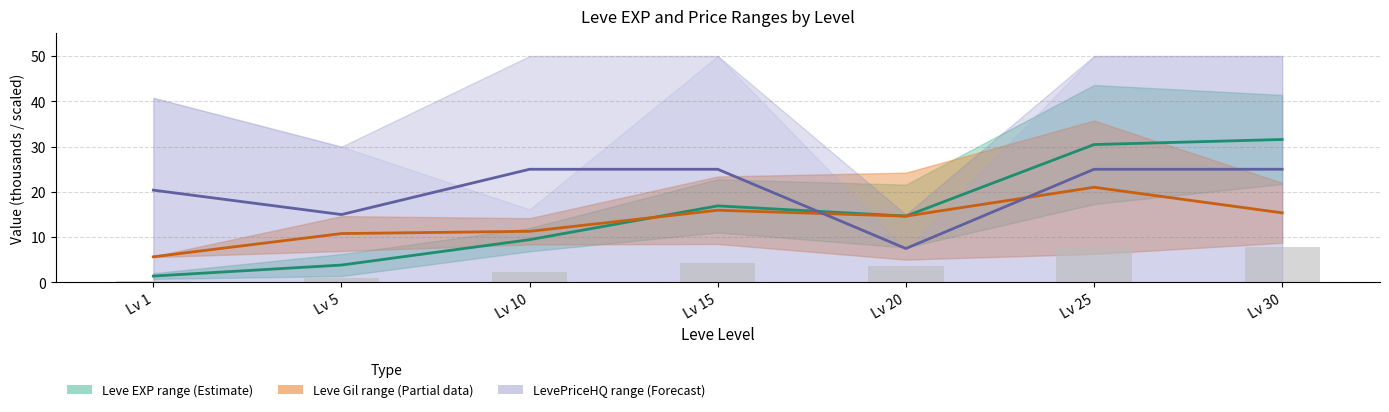

What is the highest value of the Leve Gil mid series?

21.0